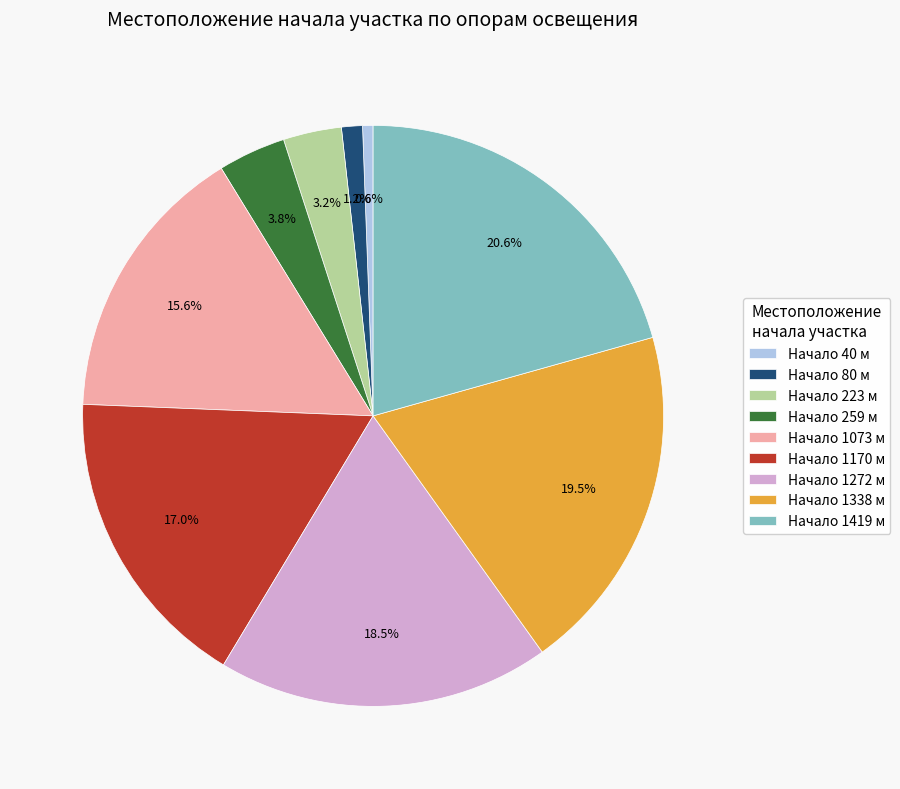

Rank the categories by value from highest to lowest.

Начало 1419 м, Начало 1338 м, Начало 1272 м, Начало 1170 м, Начало 1073 м, Начало 259 м, Начало 223 м, Начало 80 м, Начало 40 м